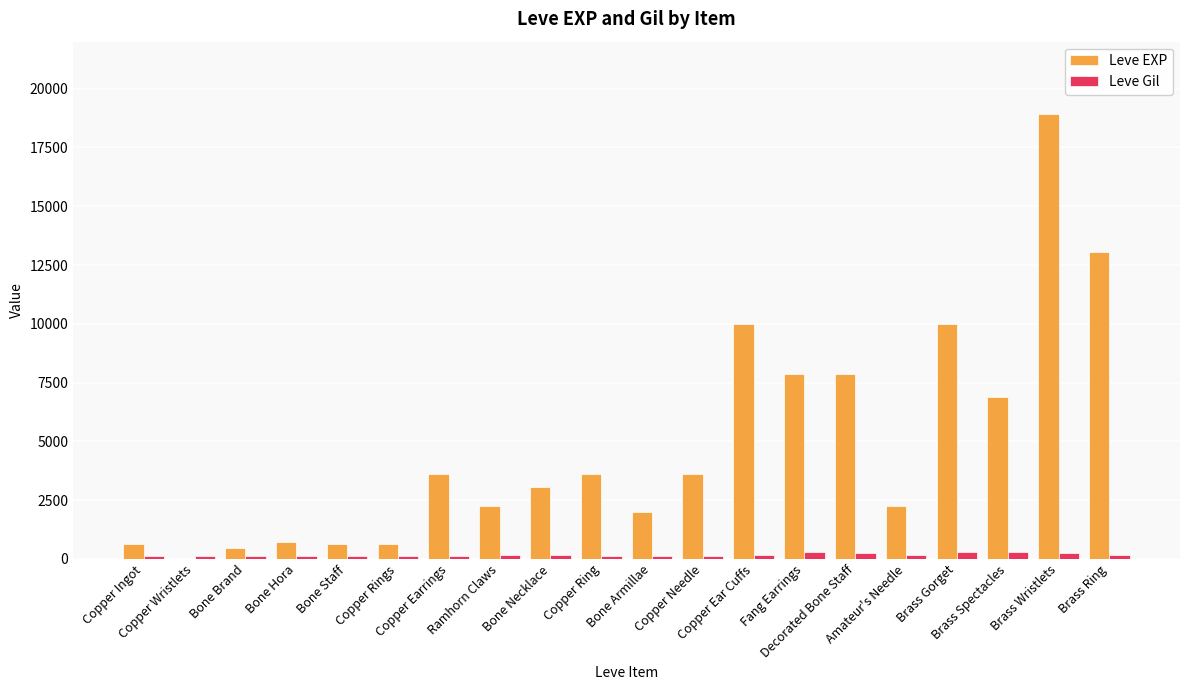

Which series has the largest range (max minus min)?

Leve EXP